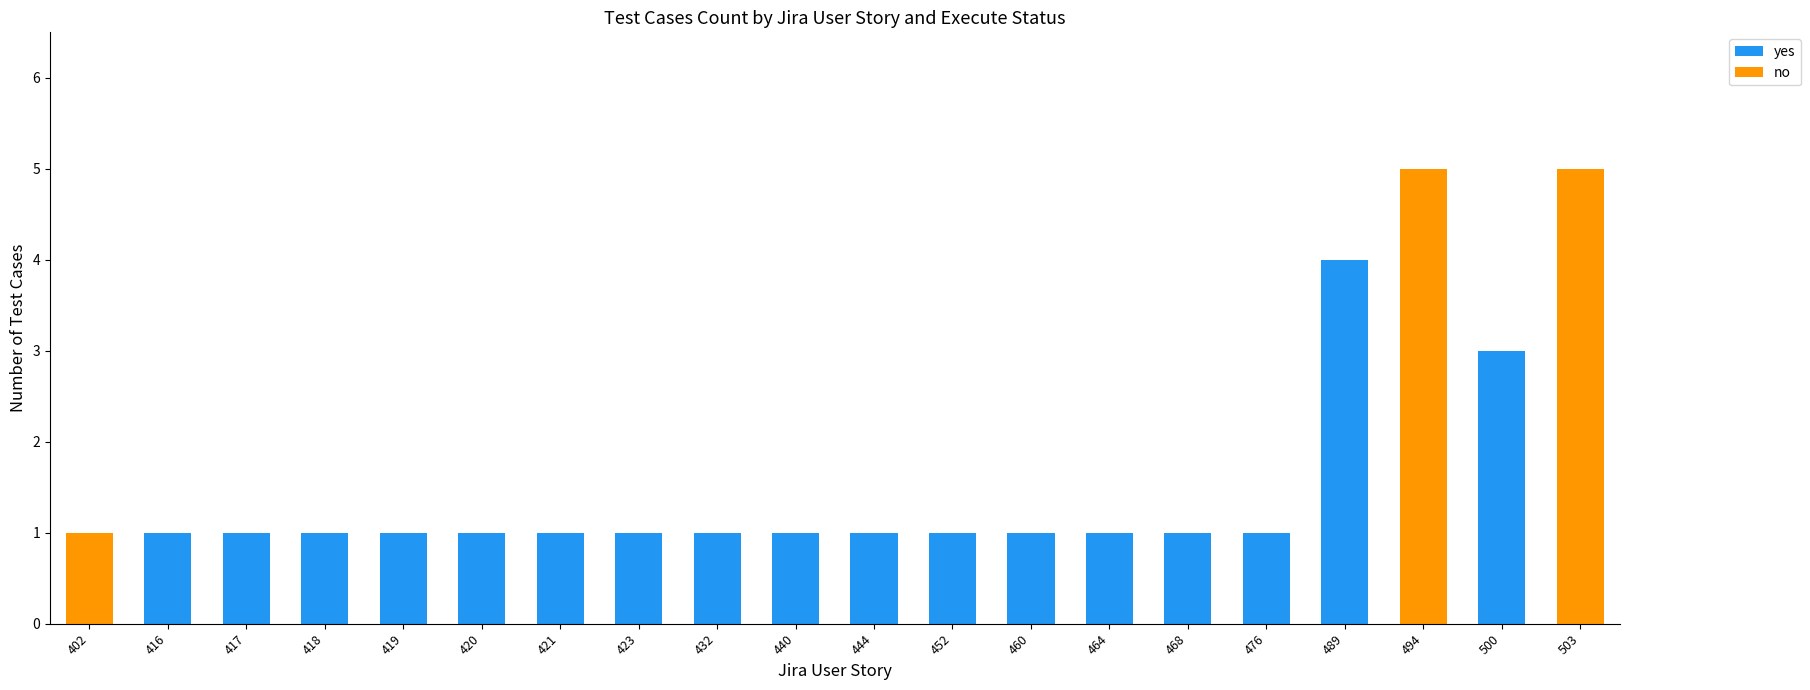

Is it true that yes equals 0 at 503?

True